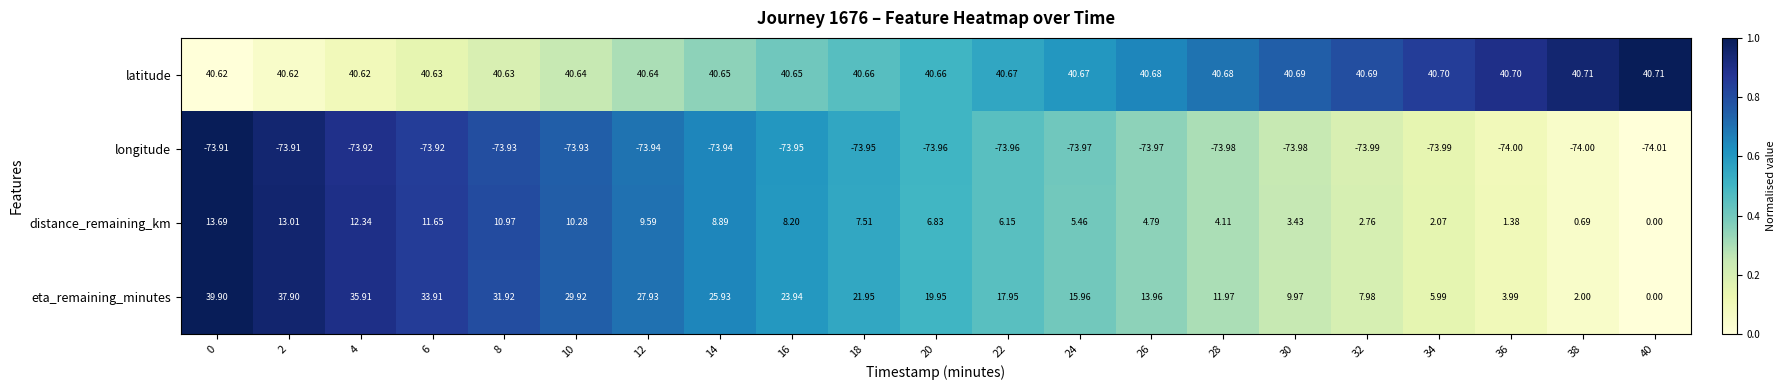

Between 8 and 40, which series saw the biggest shift?

eta_remaining_minutes